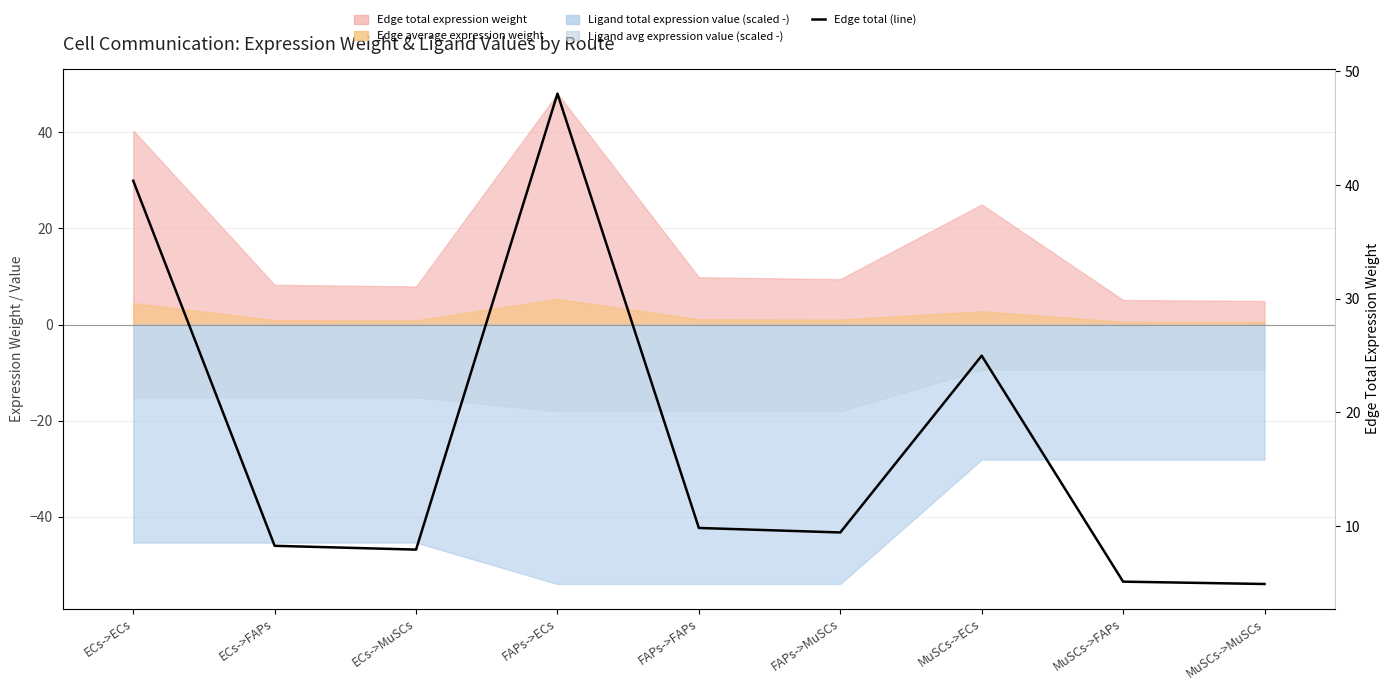

Count the number of values greater than 9.

5